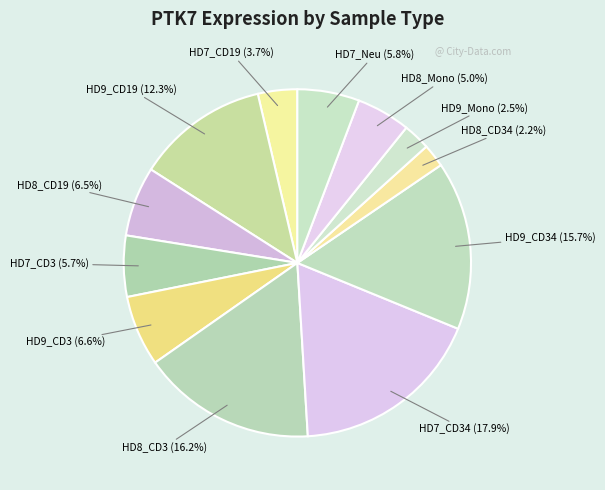

Count the number of slices in the pie.

12